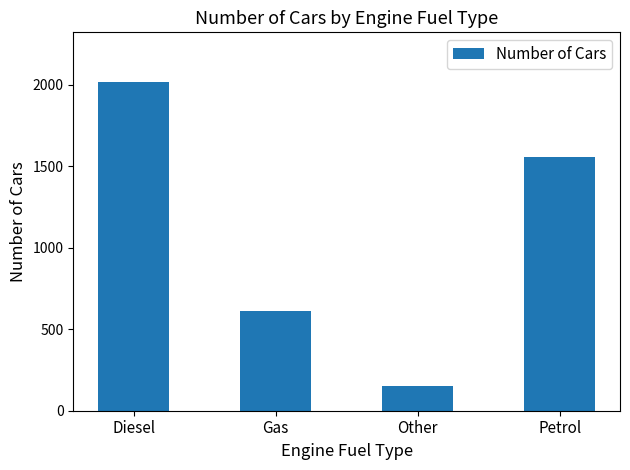

Approximately how many times larger is the value at Diesel compared to Gas?

3.3